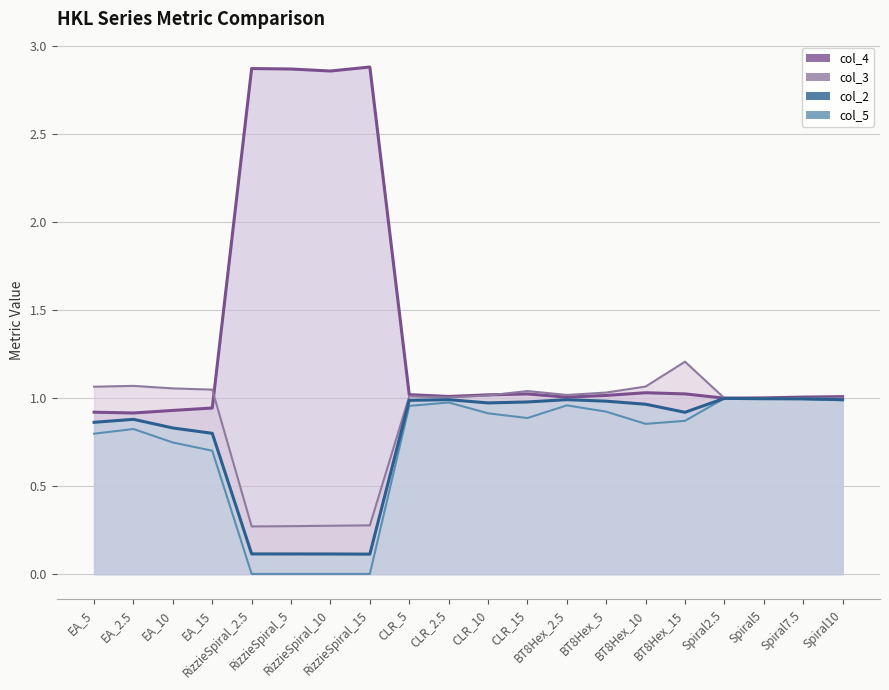

Rank the series by their maximum value, from lowest to highest.

col_2 line, col_5 line, col_3 line, col_4 line